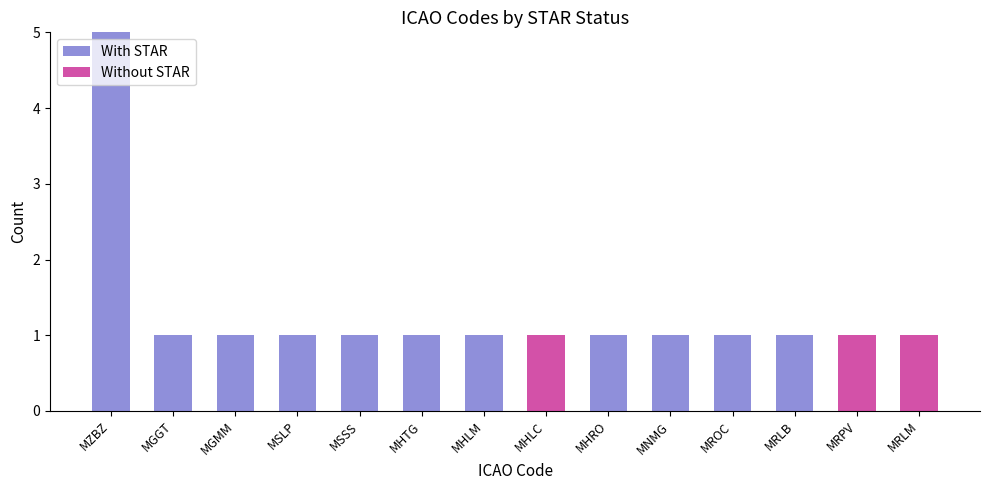

Reading left to right, list the values for the With STAR series.

MZBZ=5	MGGT=1	MGMM=1	MSLP=1	MSSS=1	MHTG=1	MHLM=1	MHLC=0	MHRO=1	MNMG=1	MROC=1	MRLB=1	MRPV=0	MRLM=0